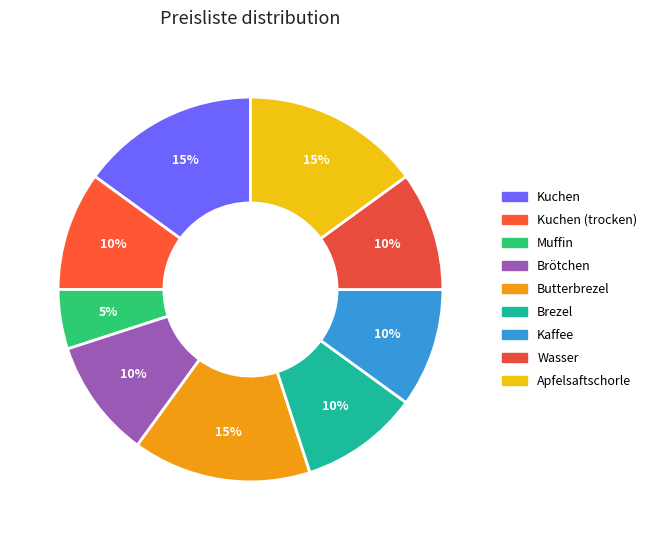

Count the number of slices in the pie.

9